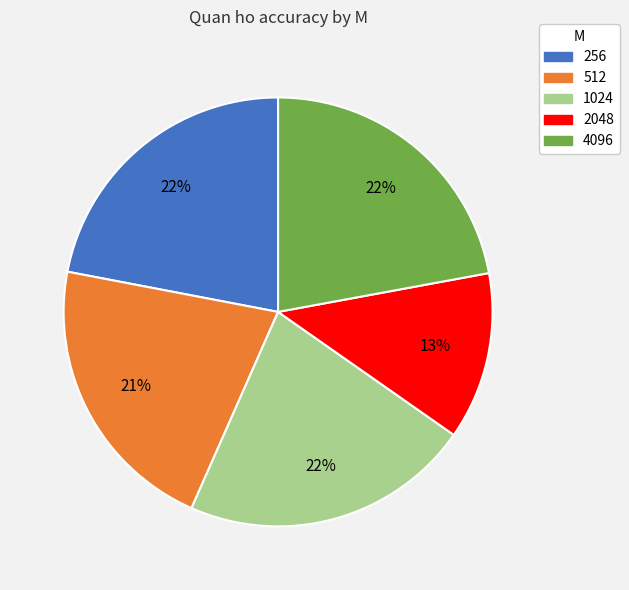

Count the number of slices in the pie.

5